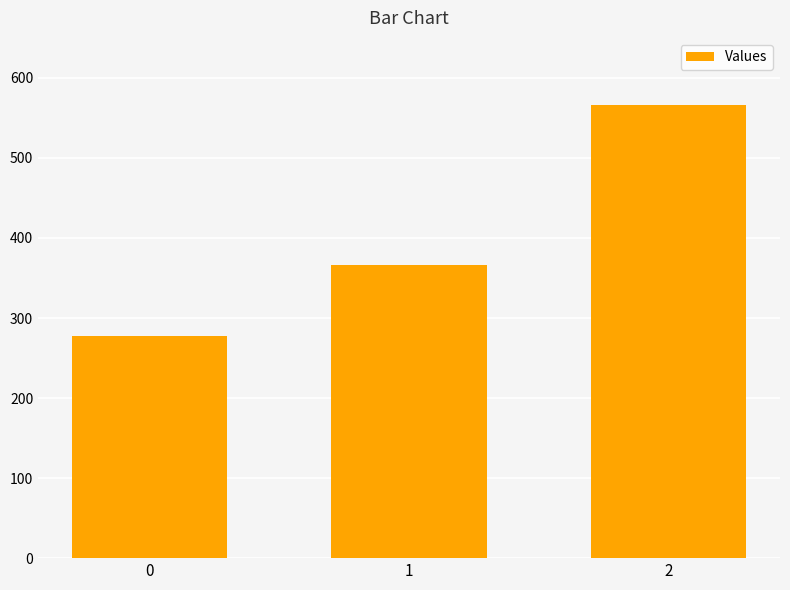

Reading right to left, list all the values displayed in this chart.

2=566.7	1=366.7	0=277.8